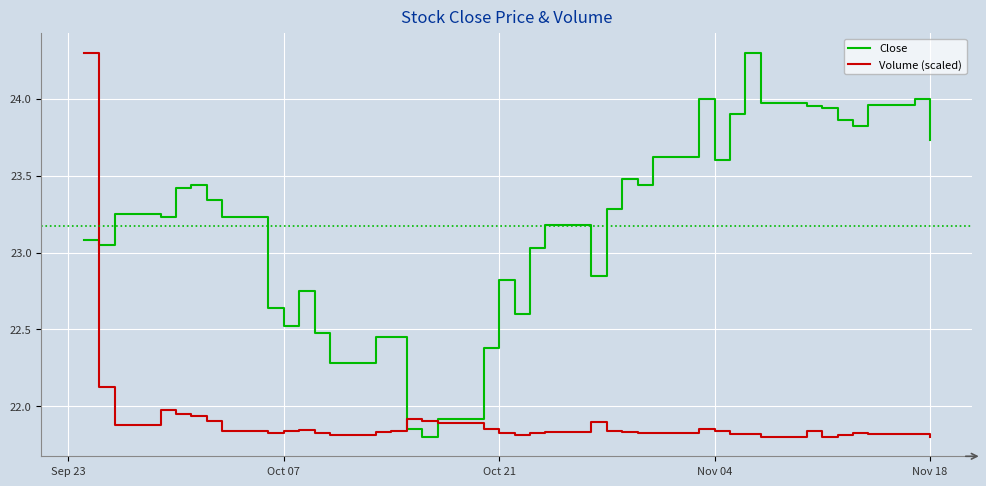

How many categories are shown in the chart?

40